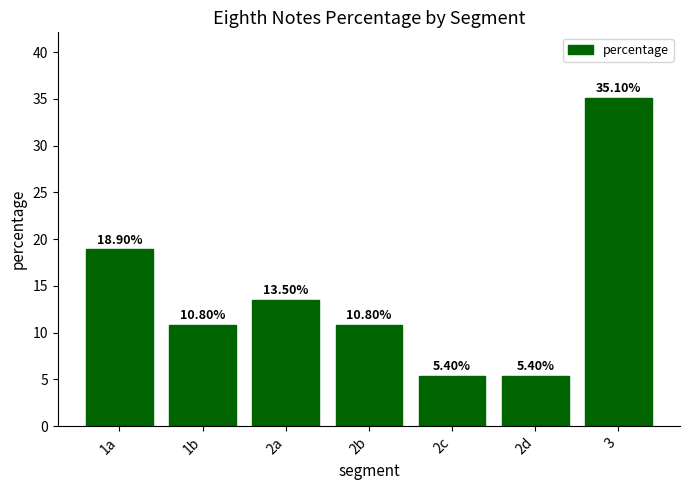

Approximately how many times larger is the value at 2d compared to 2b?

0.5